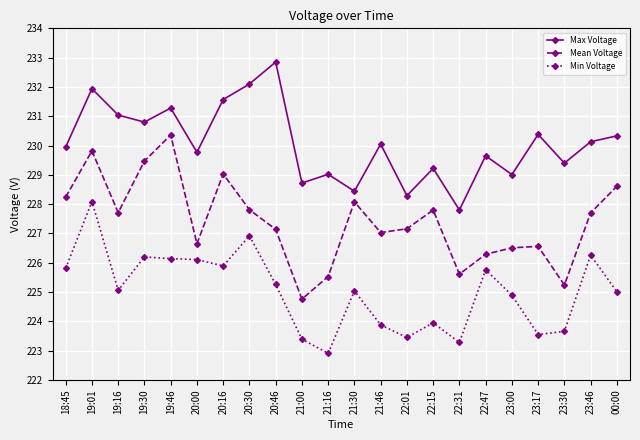

How many categories are shown in the chart?

22